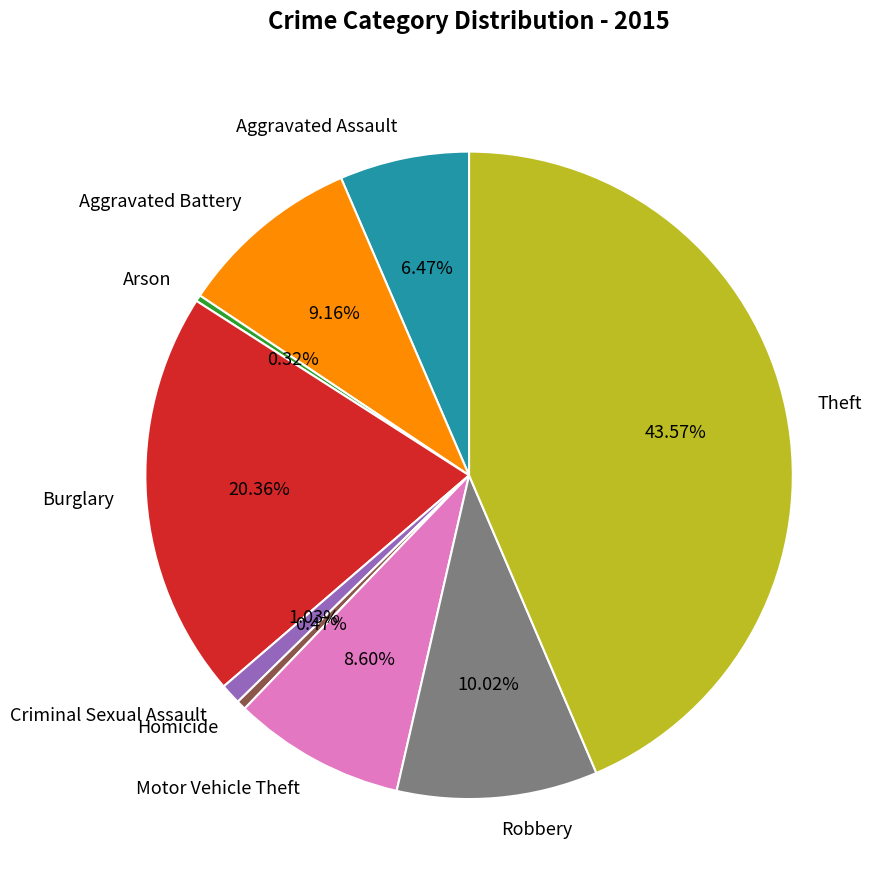

Do Arson and Aggravated Battery together represent more than half of the pie?

No